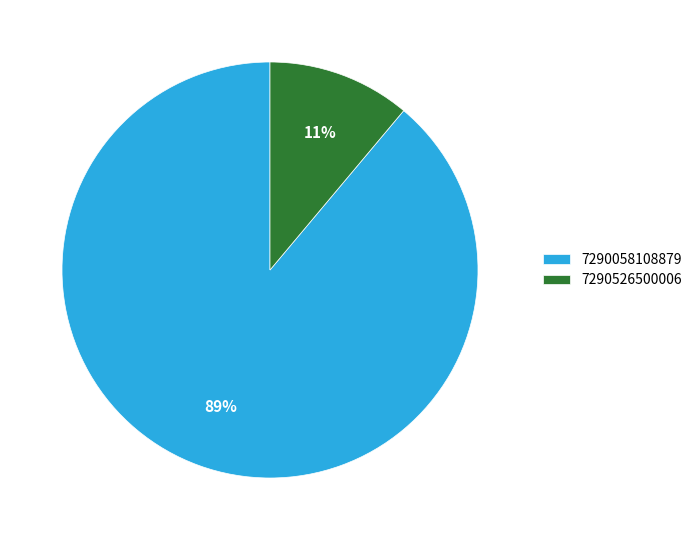

What percentage is the 7290058108879 slice, to the nearest percent?

89%